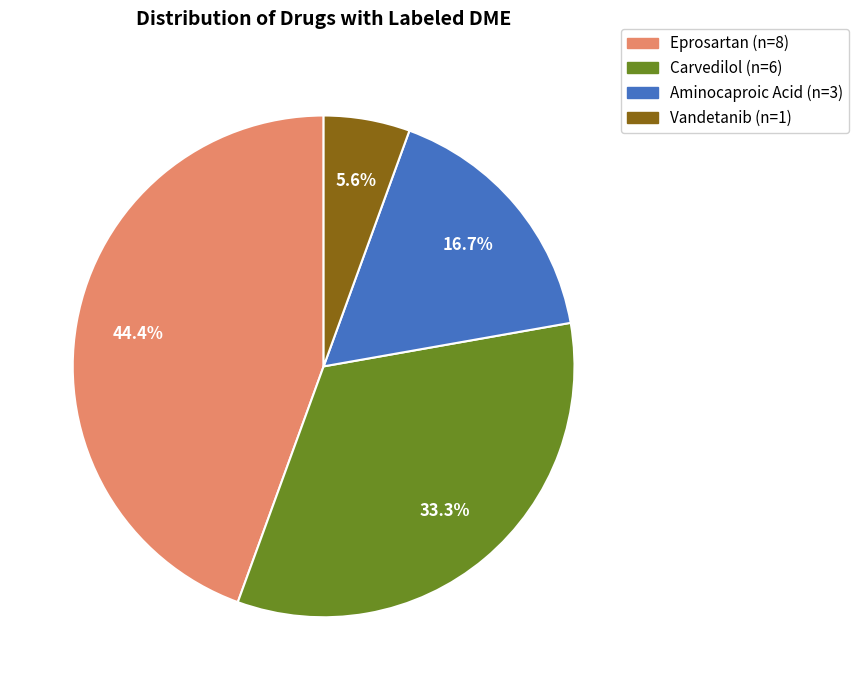

How many slices are in this pie chart?

4